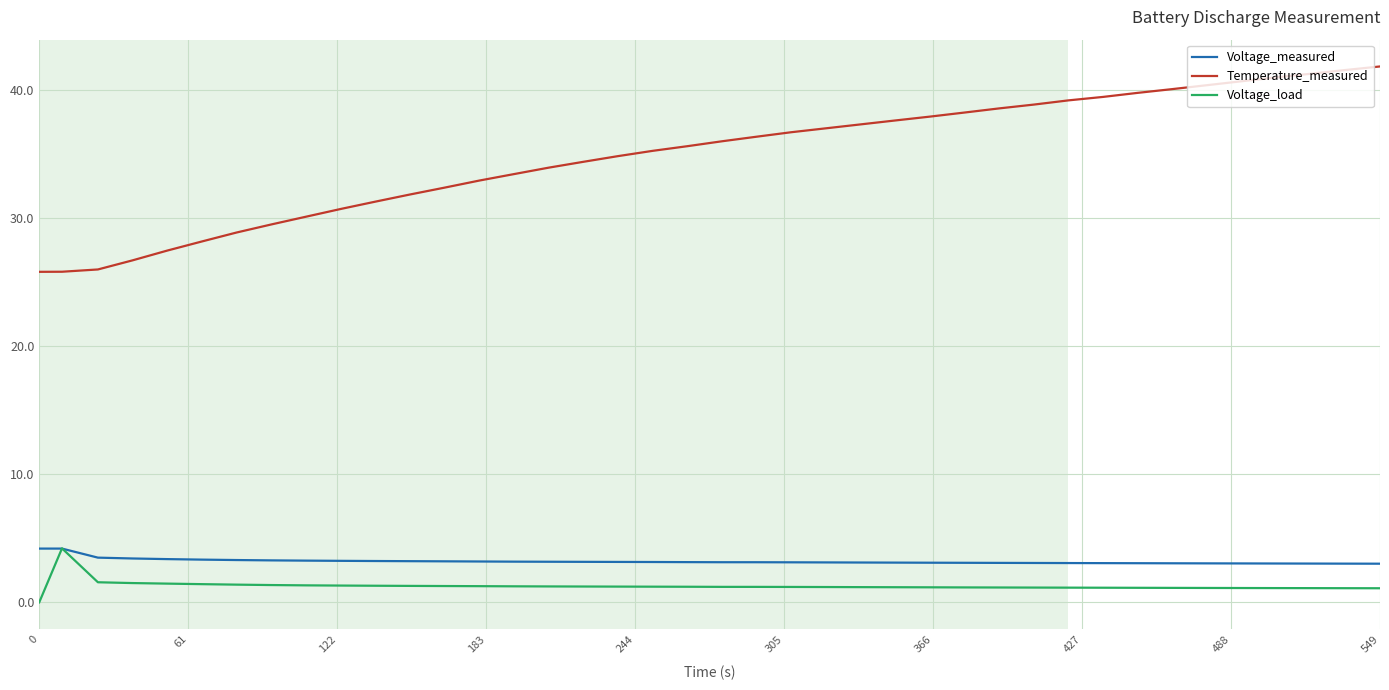

What are all the series names shown in the legend?

Voltage_measured, Temperature_measured, Voltage_load